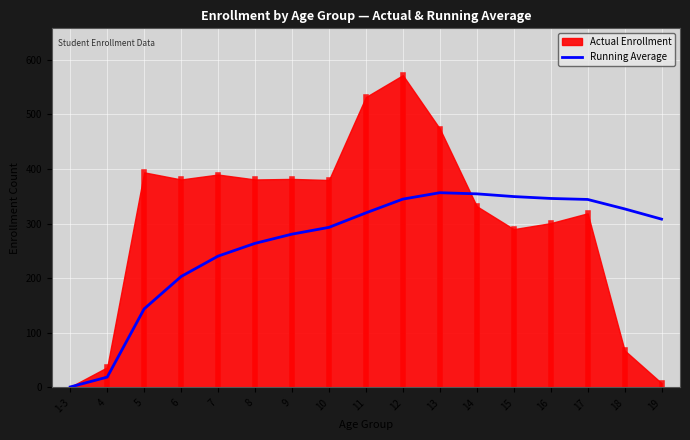

How many data points does each series have?

17